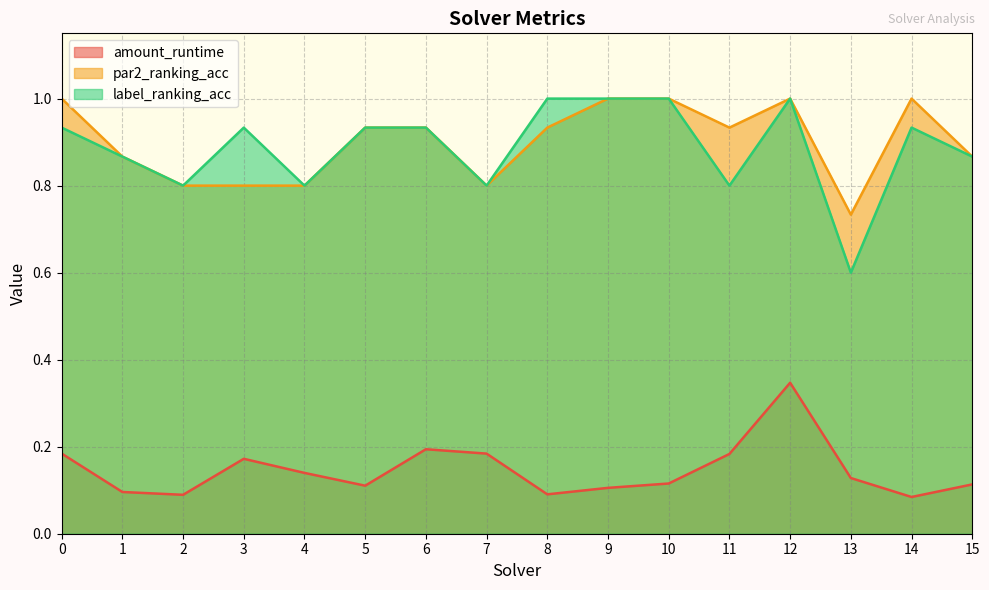

Between 0 and 7, which series saw the biggest shift?

par2_ranking_acc